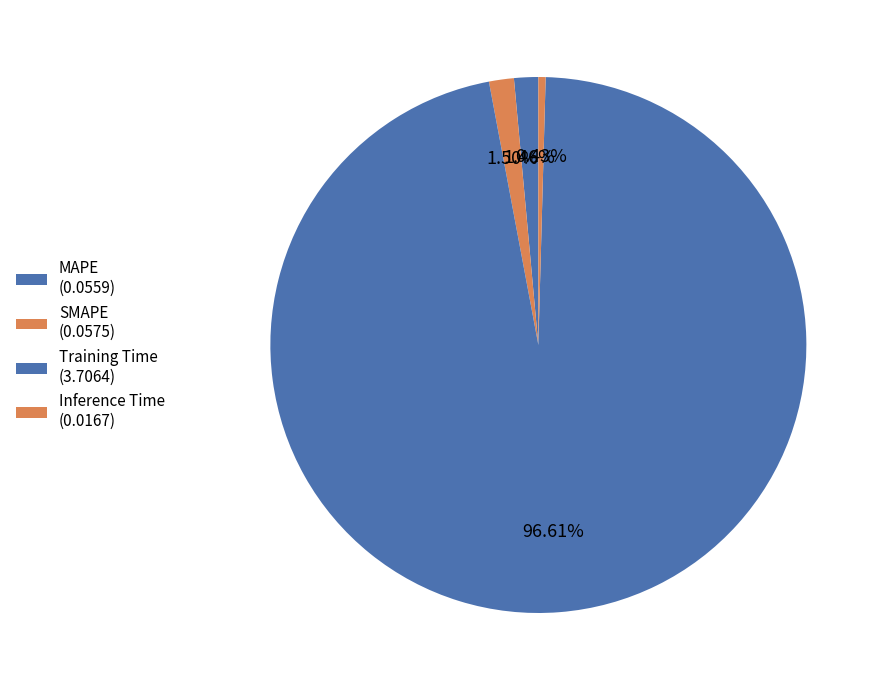

Is there a majority slice in this chart?

Yes